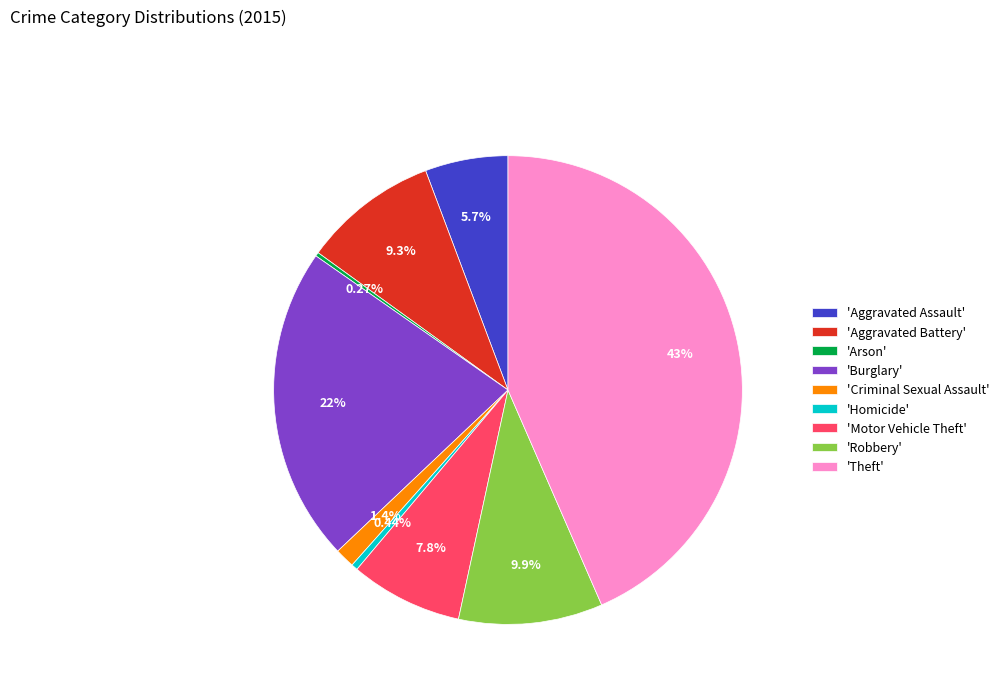

Between 'Robbery' and 'Aggravated Battery', which is larger?

'Robbery'